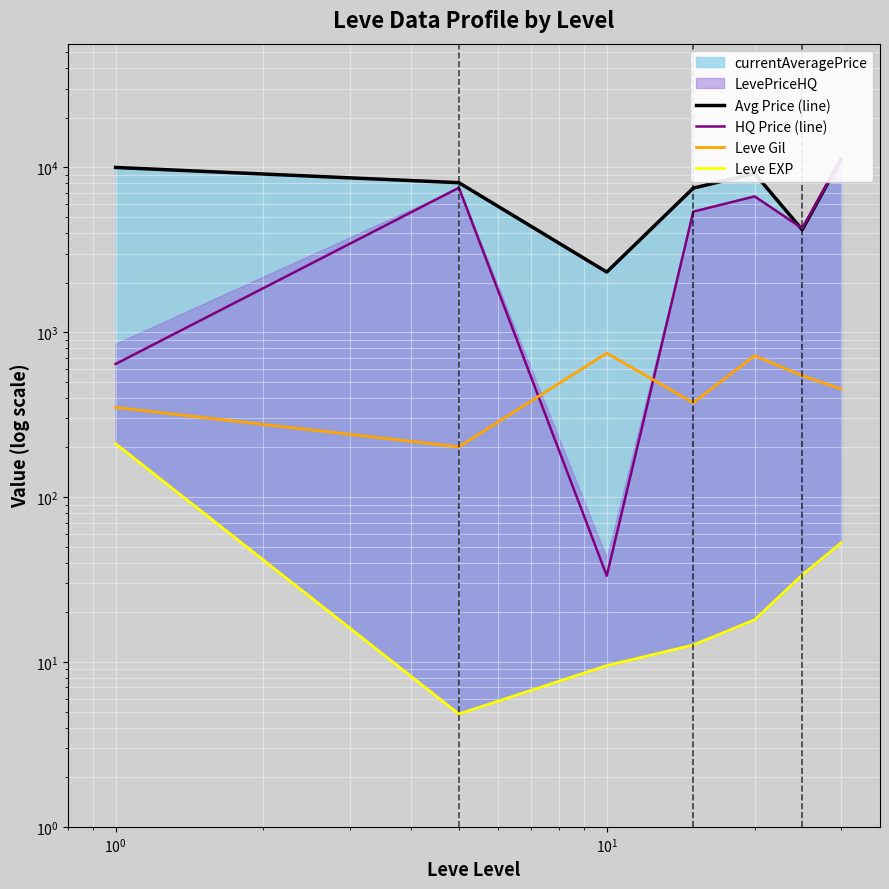

True or false: HQ Price (line) has more than 0 points higher than both neighbors.

True